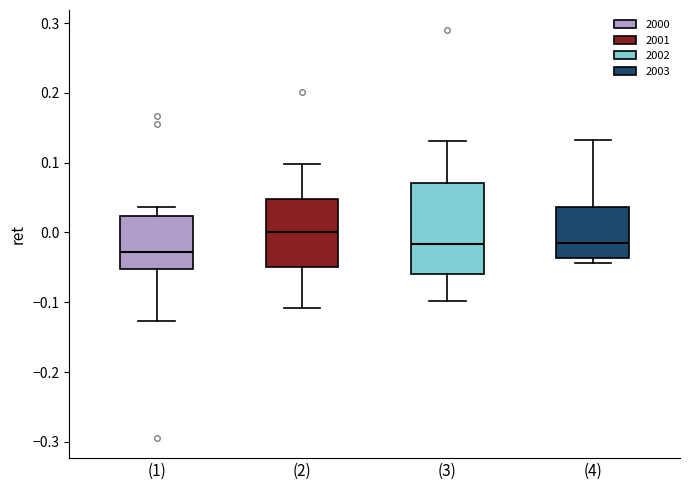

Which box is the tallest, from its lower edge to its upper edge?

(3)